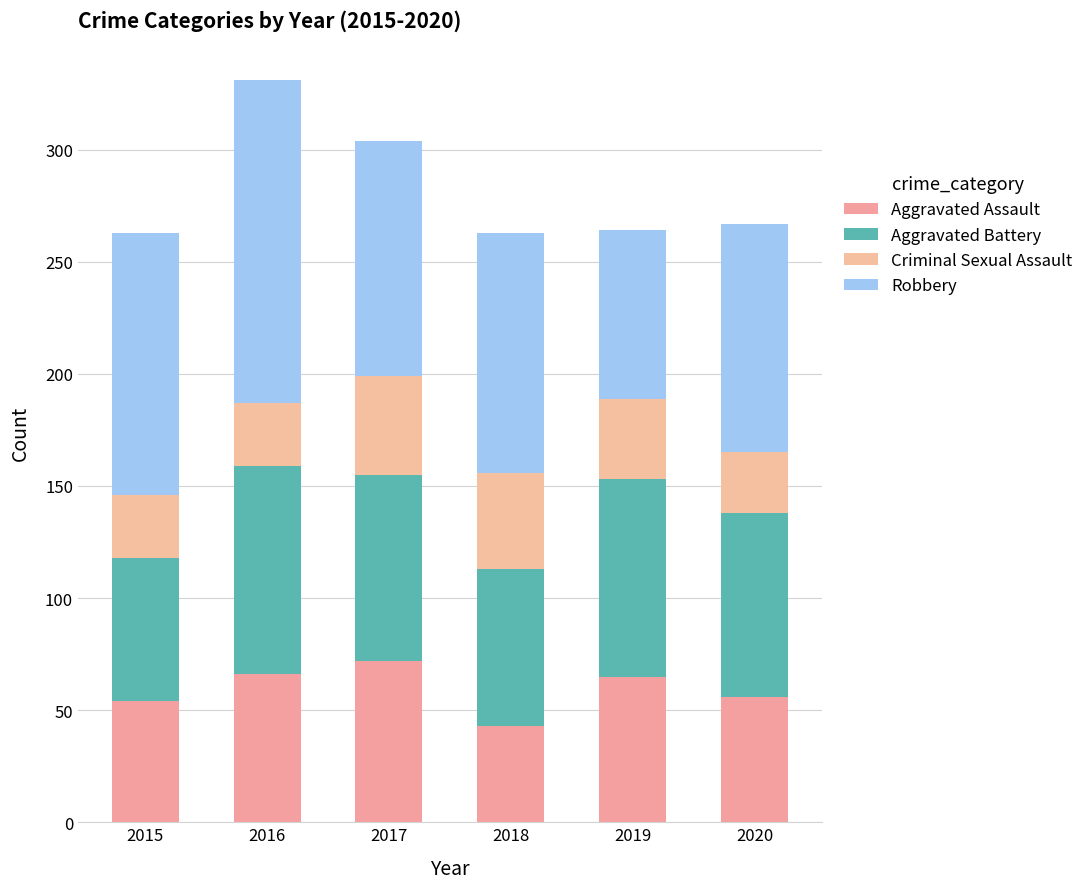

Does the chart contain stacked bars?

Yes